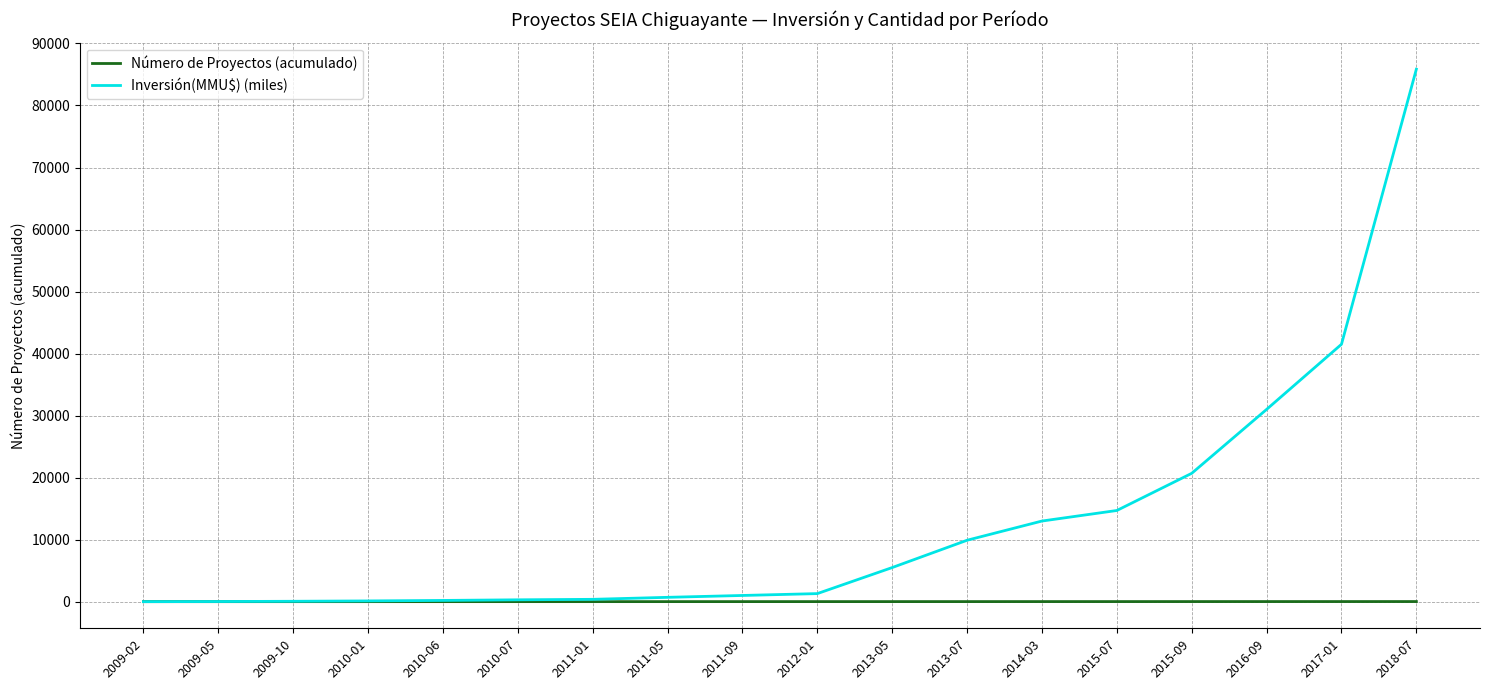

At which category is the sum across all series the highest?

2018-07